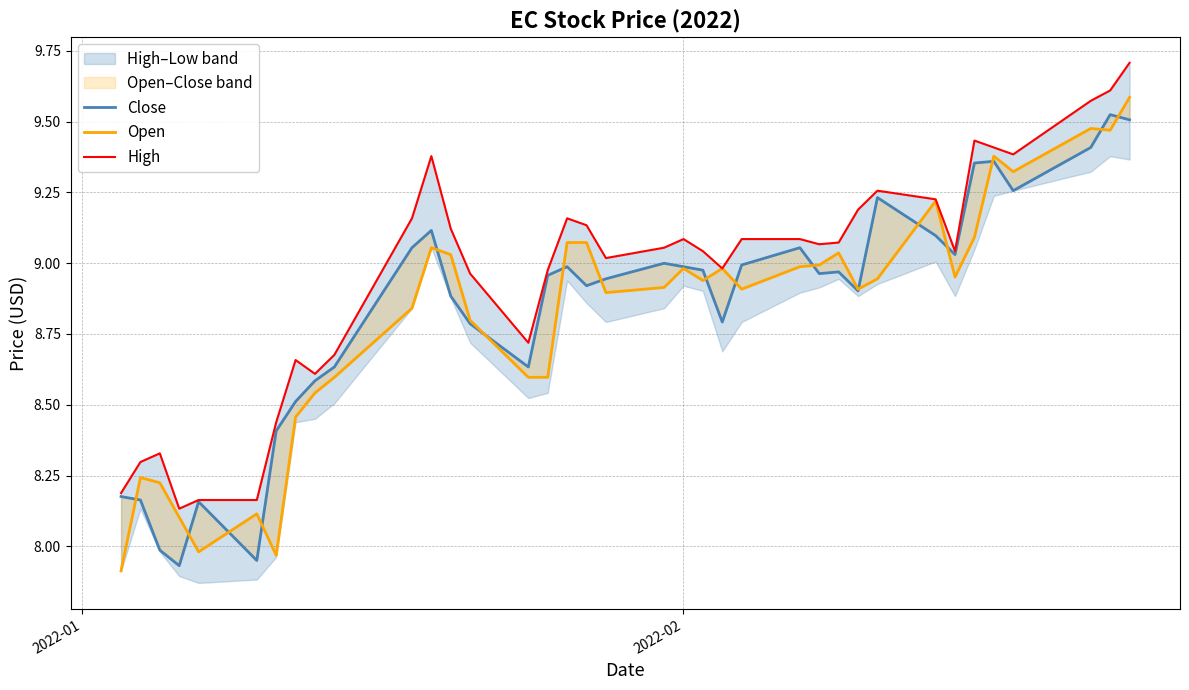

What are all the series names shown in the legend?

Close, Open, High